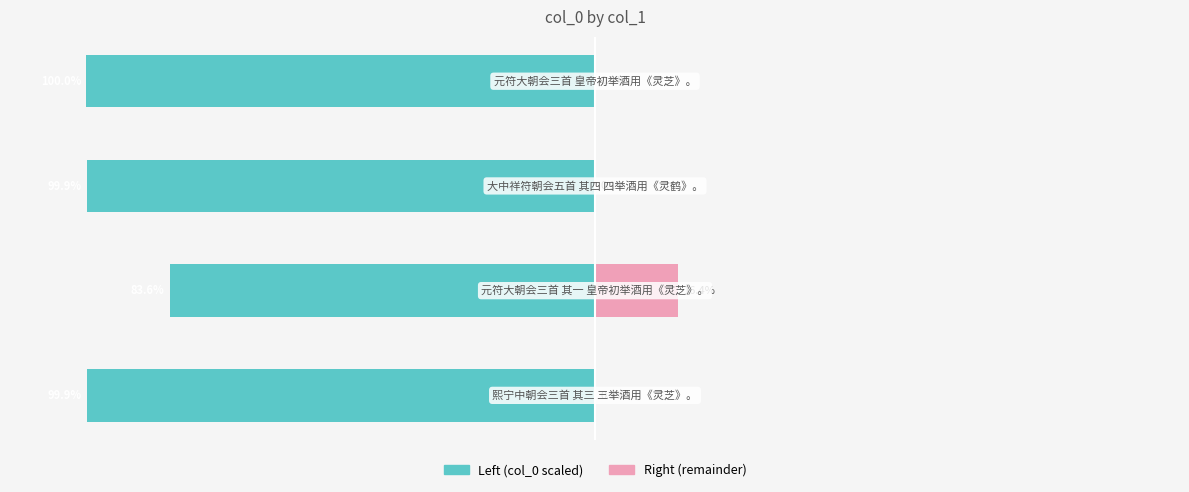

Is the value of col_0 (right) at −100 greater than the value of col_0 (left) at −150?

Yes